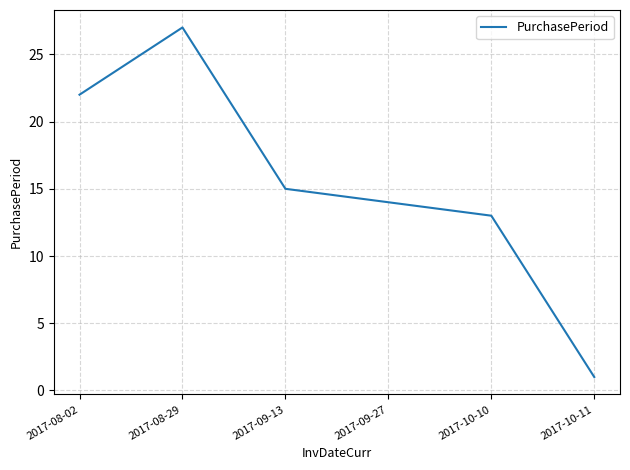

Read the value at 2017-10-10, to the nearest 5.

15